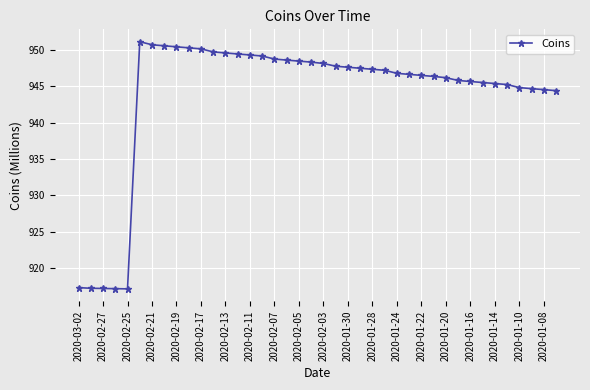

What is the smallest value displayed?

917.1